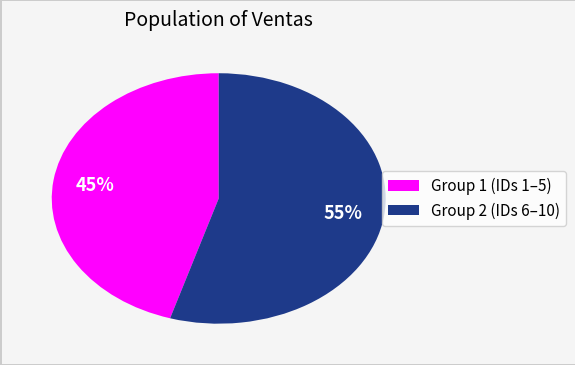

To the nearest percent, what is the average slice percentage?

50%